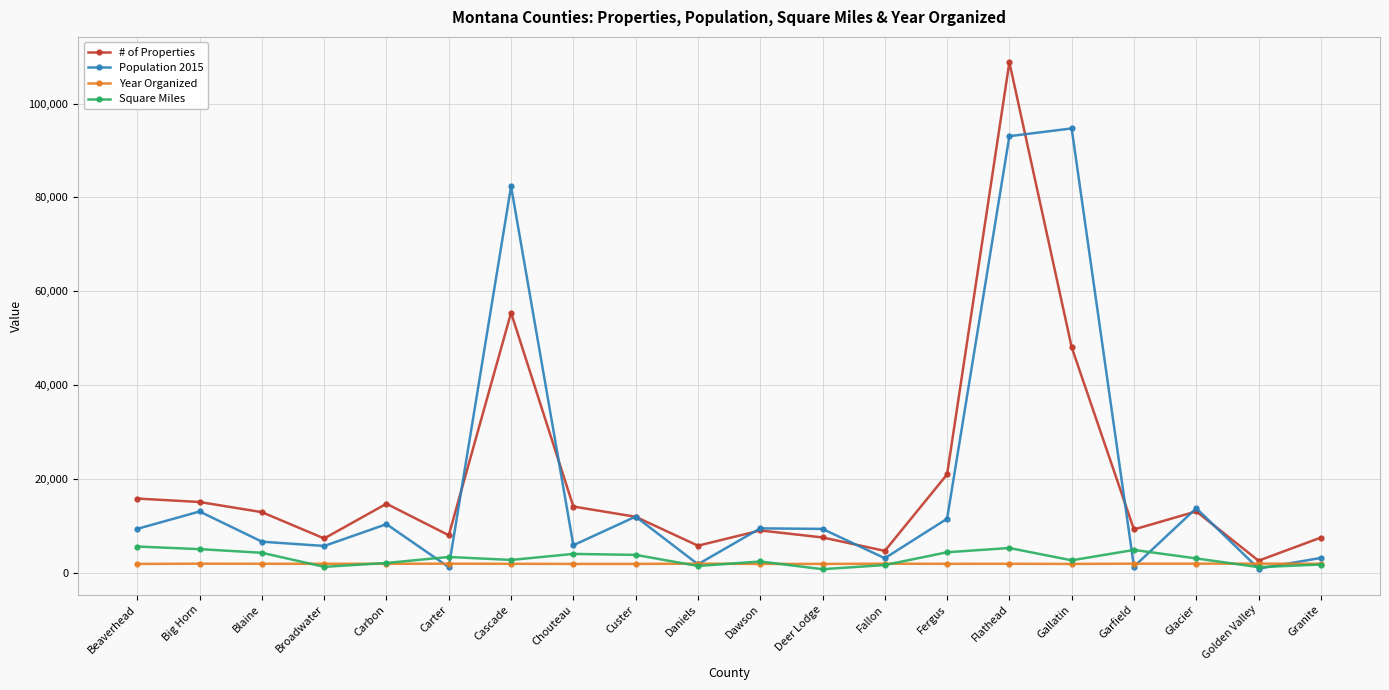

How many values in the Year Organized series are below 1895?

10